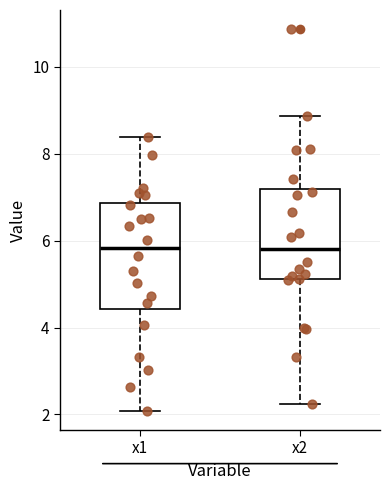

Which box is the tallest, from its lower edge to its upper edge?

x1